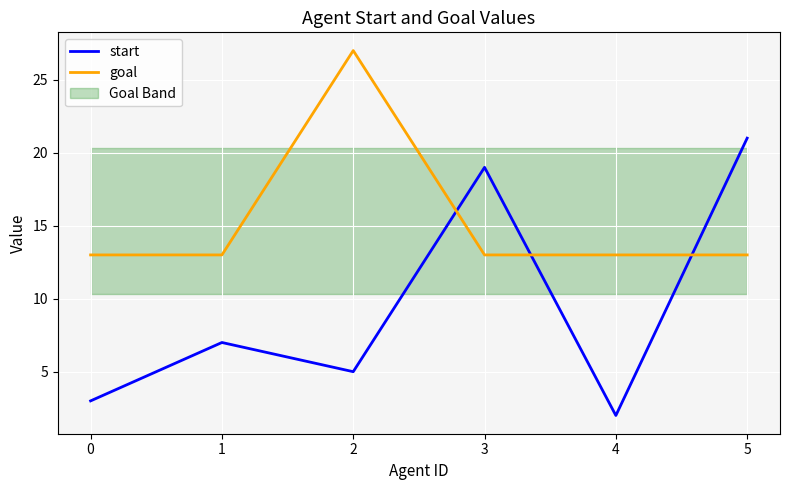

Which category has the lowest value in the start series?

4